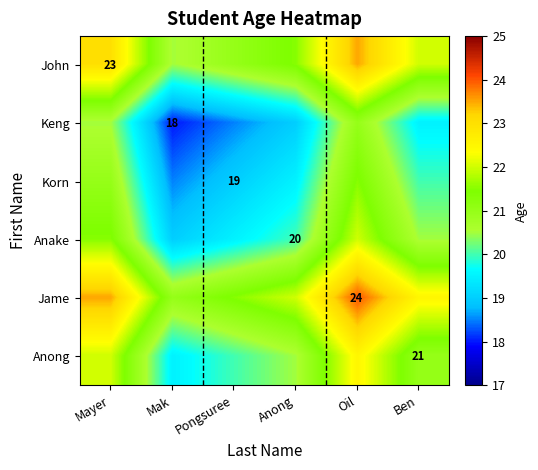

The John series shows 9.0 at Mayer. True or false?

False